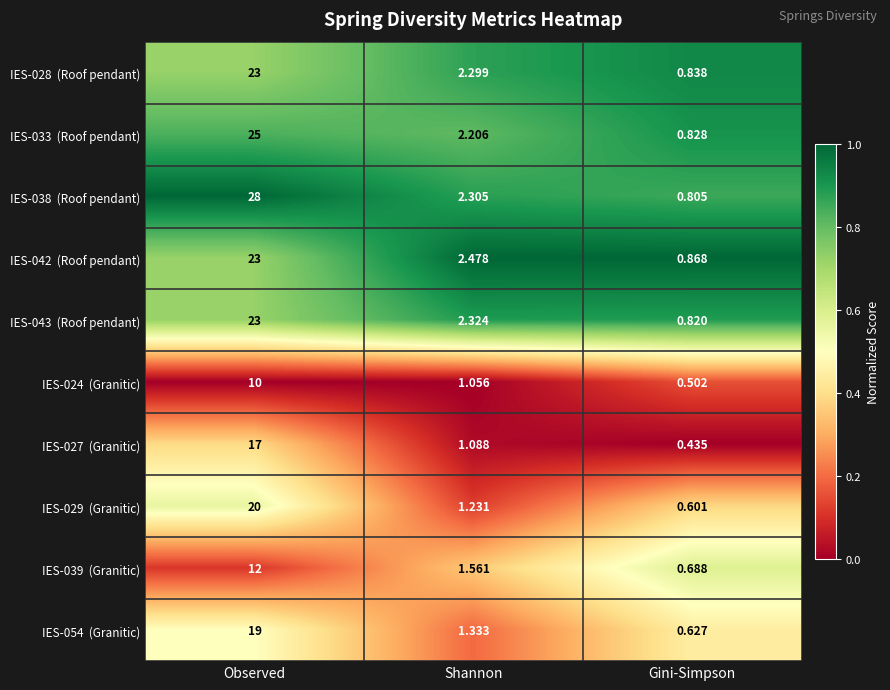

At which category is the sum across all series the highest?

Observed